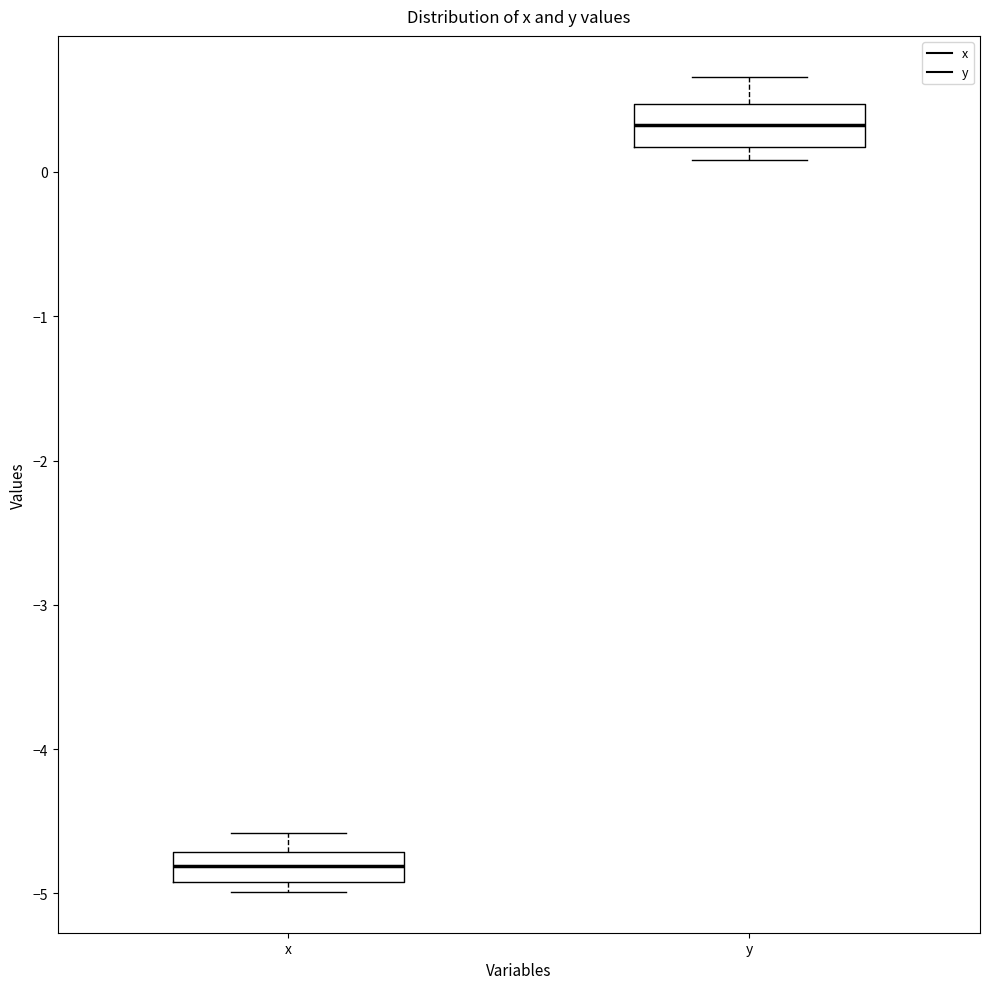

Reading left to right, transcribe this box plot: for each box, give where its median line is, the range the box spans, and where its two whiskers end, as read against the y-axis. The values are not printed on the chart, so give them approximately, as read against the axis.

x: median -4.8, box -4.9 to -4.7, whiskers -5.0 to -4.6
y: median 0.3, box 0.2 to 0.5, whiskers 0.1 to 0.7